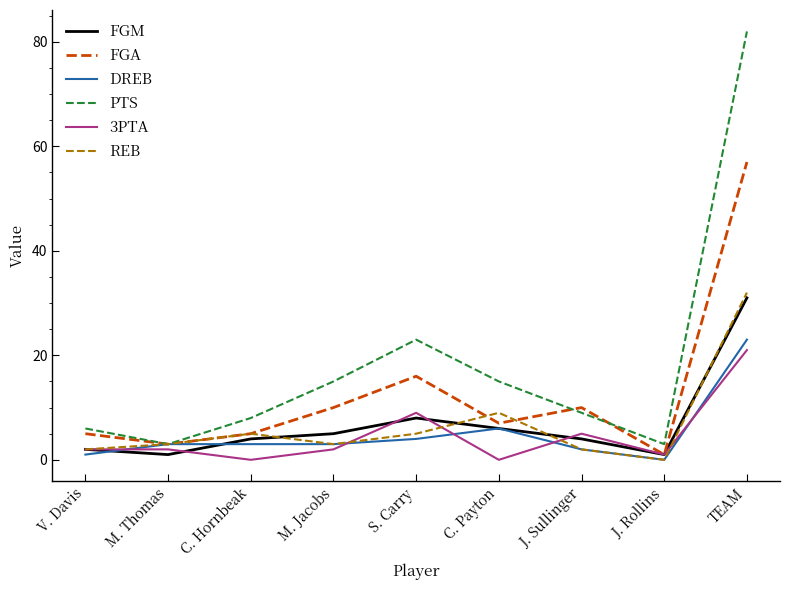

Is it true that FGM equals 5 at M. Jacobs?

True